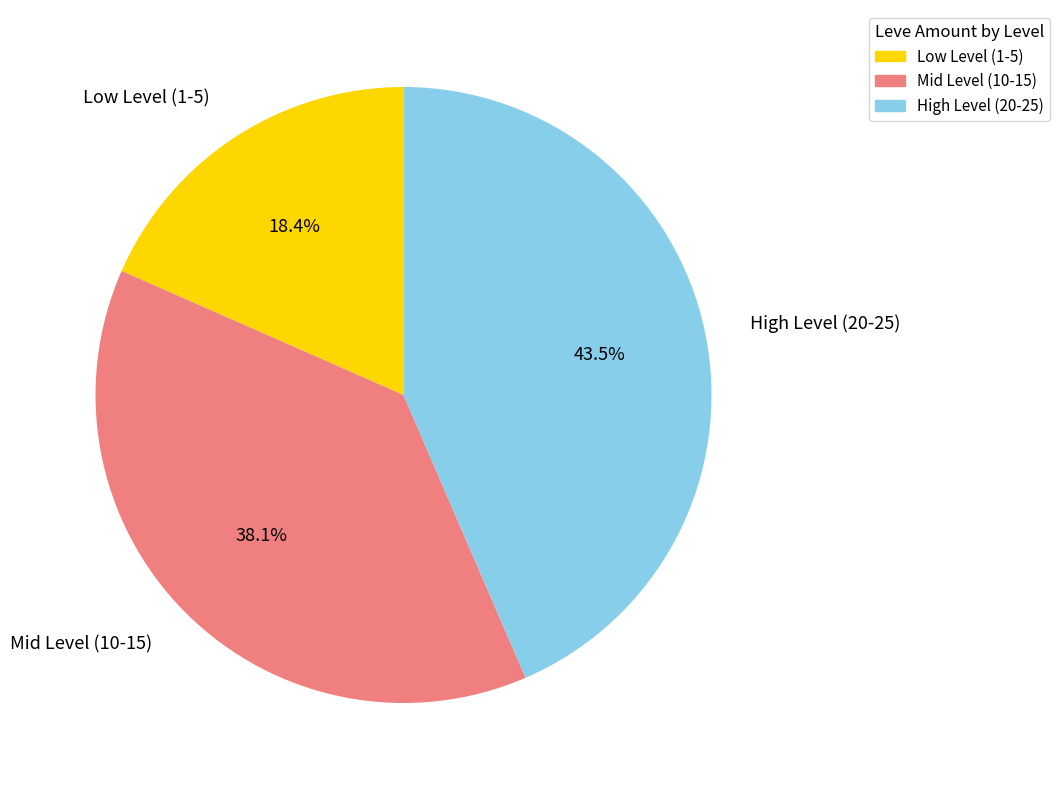

What is the ratio of the value at Mid Level (10-15) to the value at Low Level (1-5)?

2.1